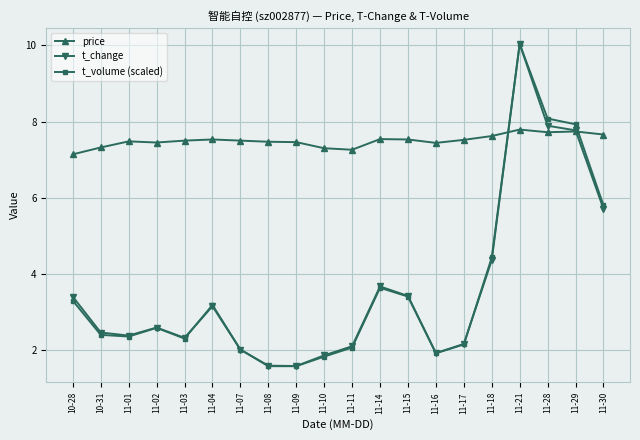

Which series changed the most between 11-04 and 11-08?

t_volume (scaled)